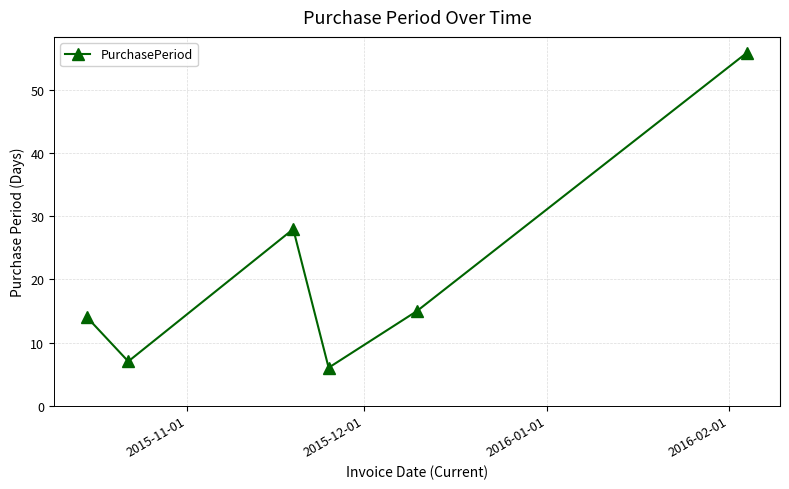

How many lines are shown in the chart?

1